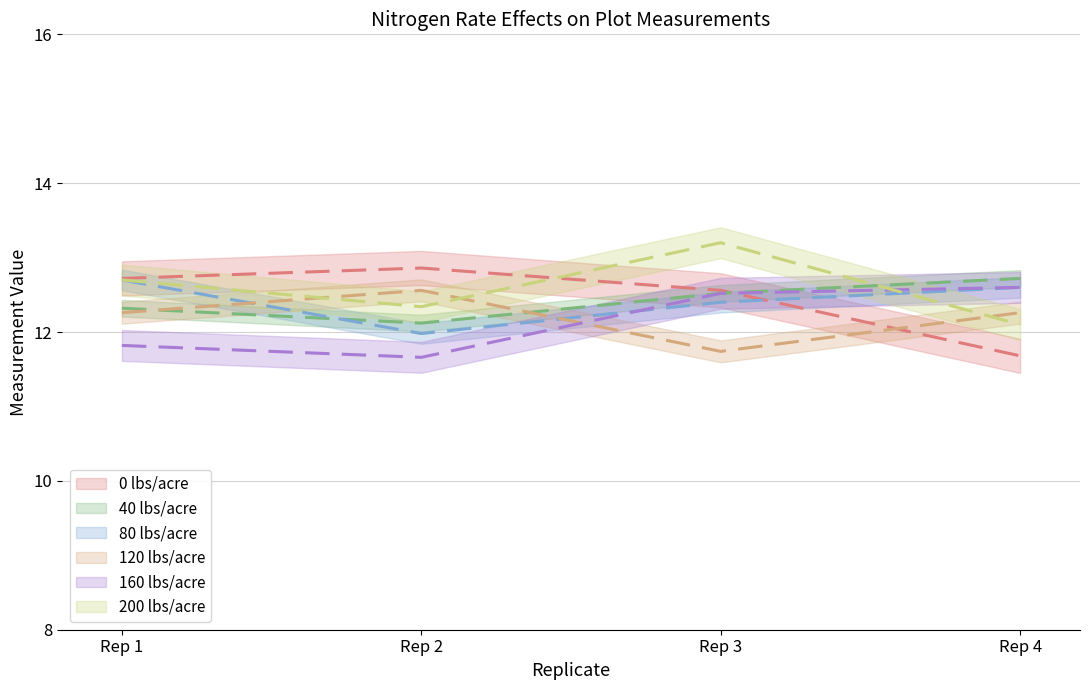

What is the total value across all series at Rep 3?

50.7